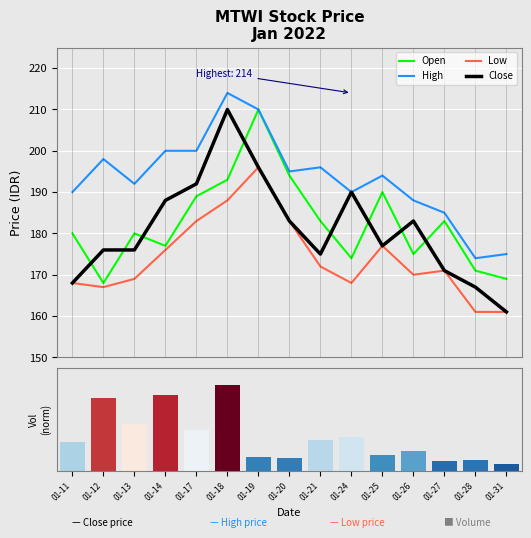

Reading left to right, list all the values displayed in this chart.

Open: 01-11=180	01-12=168	01-13=180	01-14=177	01-17=189	01-18=193	01-19=210	01-20=194	01-21=183	01-24=174	01-25=190	01-26=175	01-27=183	01-28=171	01-31=169
High: 01-11=190	01-12=198	01-13=192	01-14=200	01-17=200	01-18=214	01-19=210	01-20=195	01-21=196	01-24=190	01-25=194	01-26=188	01-27=185	01-28=174	01-31=175
Low: 01-11=168	01-12=167	01-13=169	01-14=176	01-17=183	01-18=188	01-19=196	01-20=183	01-21=172	01-24=168	01-25=177	01-26=170	01-27=171	01-28=161	01-31=161
Close: 01-11=168	01-12=176	01-13=176	01-14=188	01-17=192	01-18=210	01-19=196	01-20=183	01-21=175	01-24=190	01-25=177	01-26=183	01-27=171	01-28=167	01-31=161